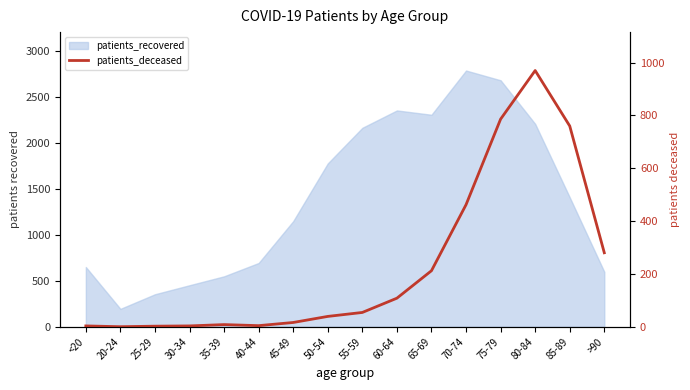

How many lines are shown in the chart?

1